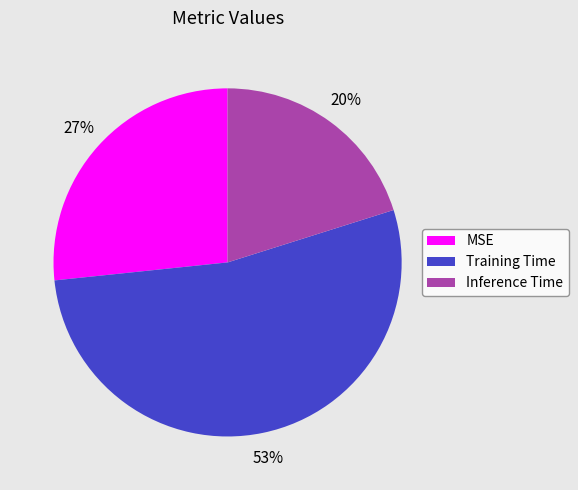

True or false: Training Time accounts for 60% of the total.

False